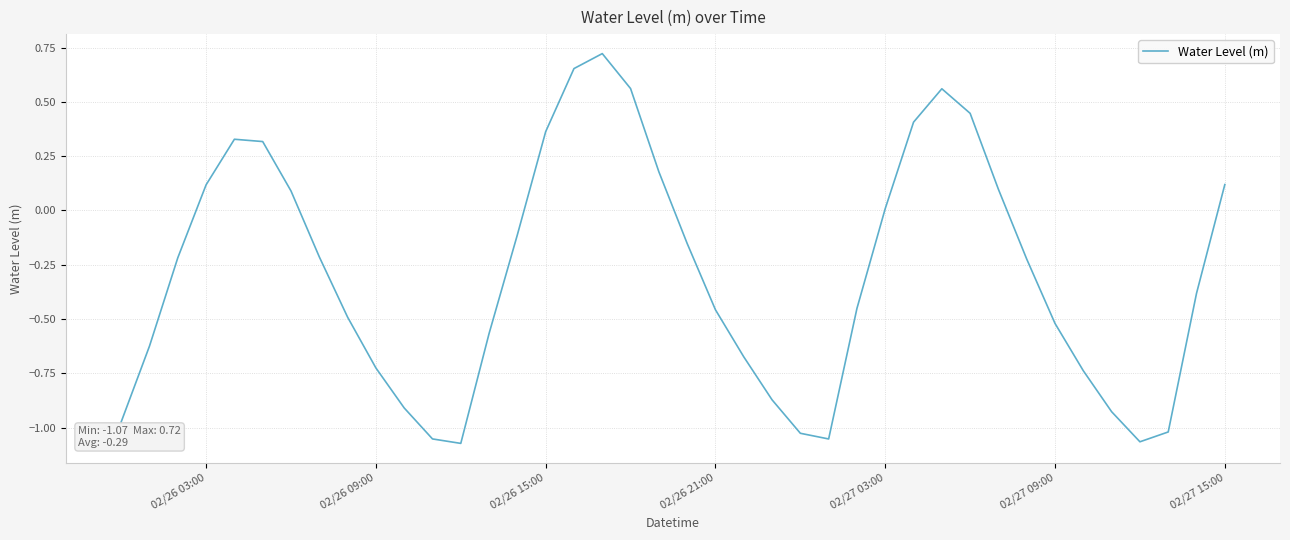

What is the difference between the maximum and minimum values?

1.8